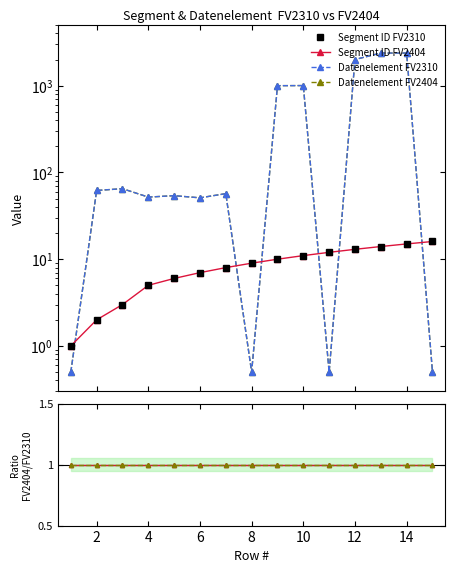

Count the number of data series in this chart.

6